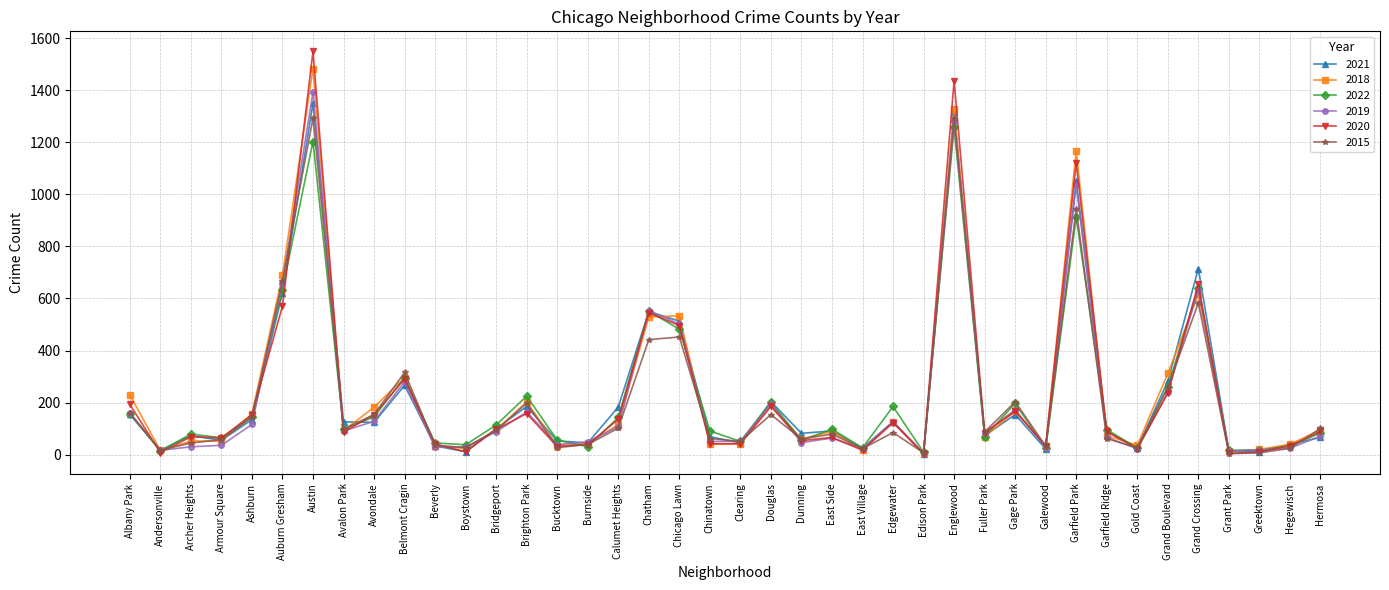

The 2020 series shows 23 at Gold Coast. True or false?

True